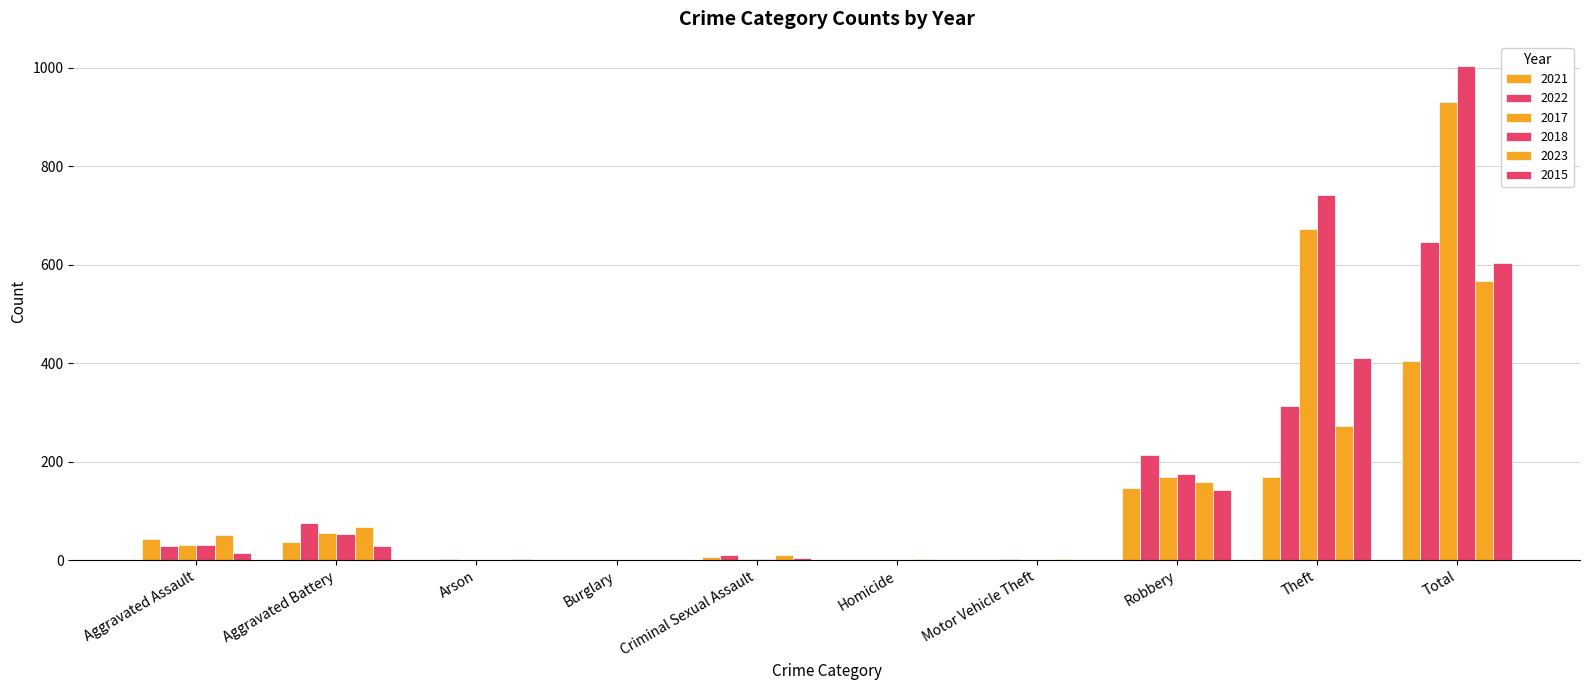

At which label does 2018 first exceed 30?

Aggravated Battery